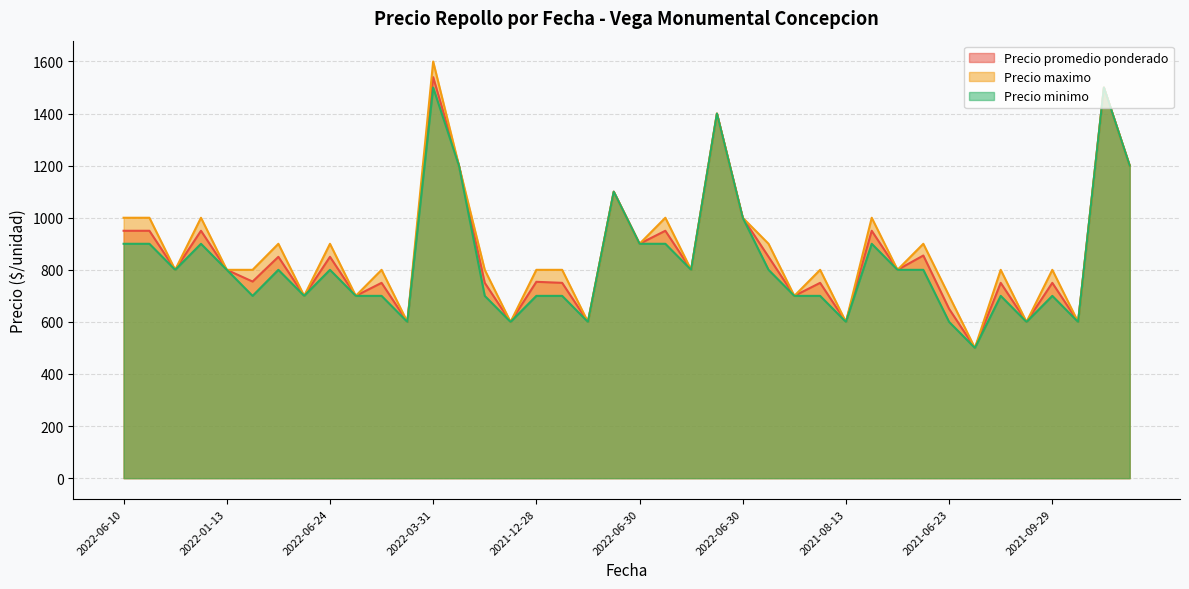

Which series changed the most between 2022-06-10 and 2021-09-29?

Precio maximo